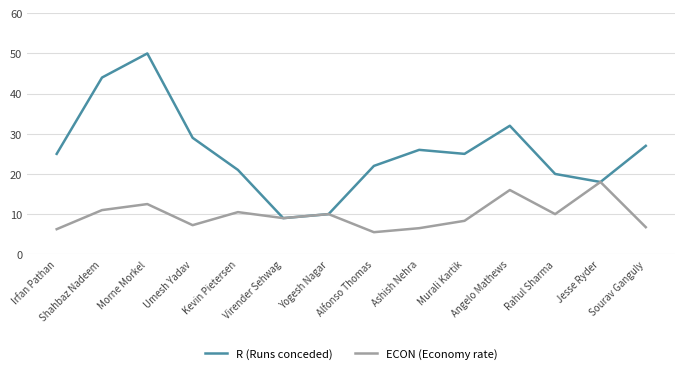

What is the total value across all series at Yogesh Nagar?

20.0